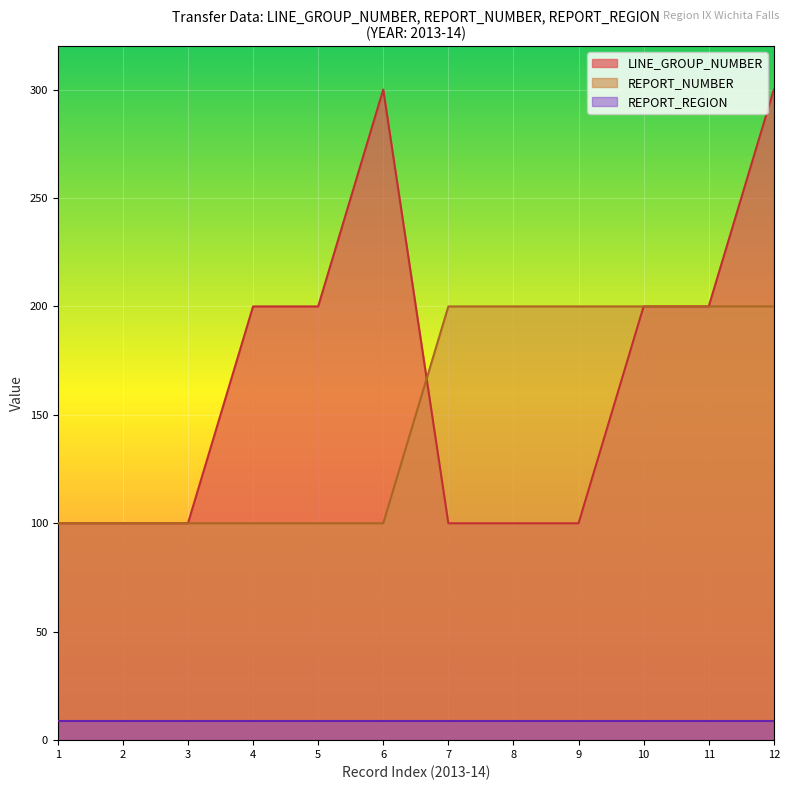

What is the lowest value of the REPORT_NUMBER series?

100